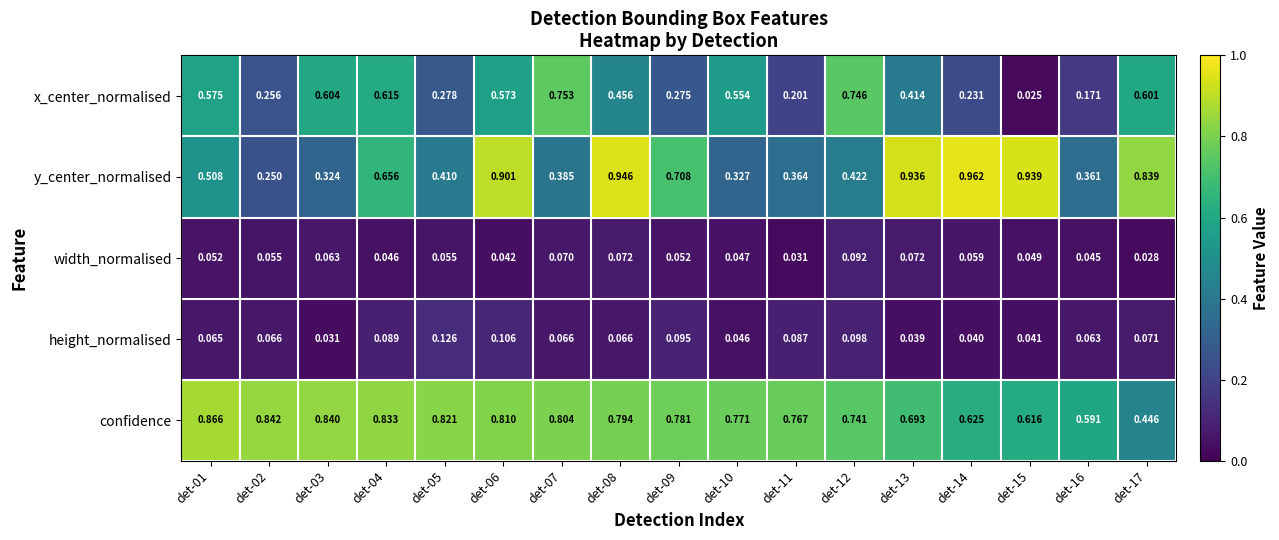

At det-12, list the series in order from largest to smallest.

x_center_normalised, confidence, y_center_normalised, height_normalised, width_normalised